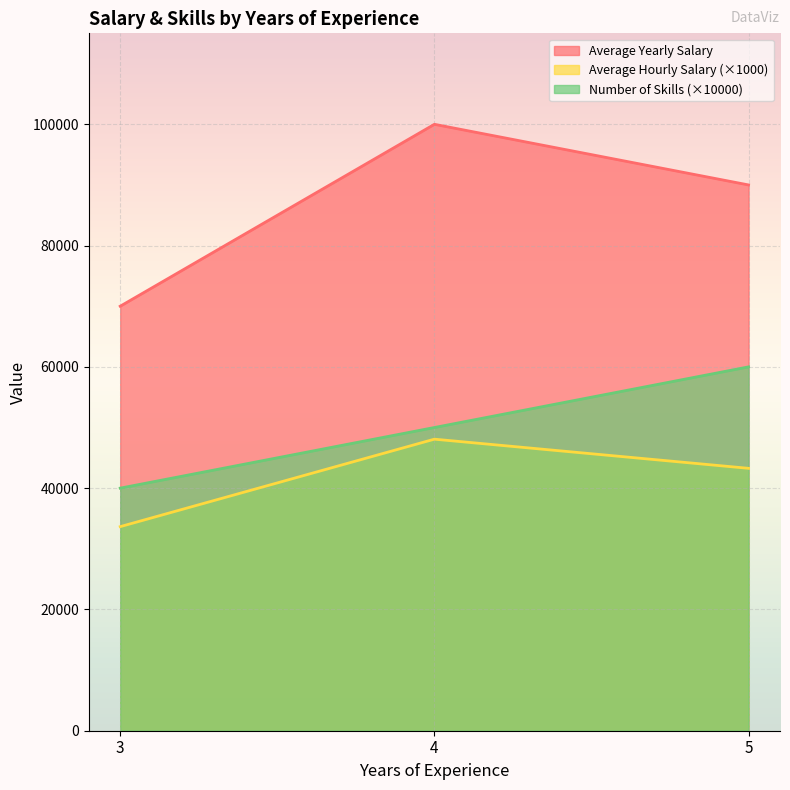

Rank the series by their average value, from lowest to highest.

Average Hourly Salary (×1000), Number of Skills (×10000), Average Yearly Salary